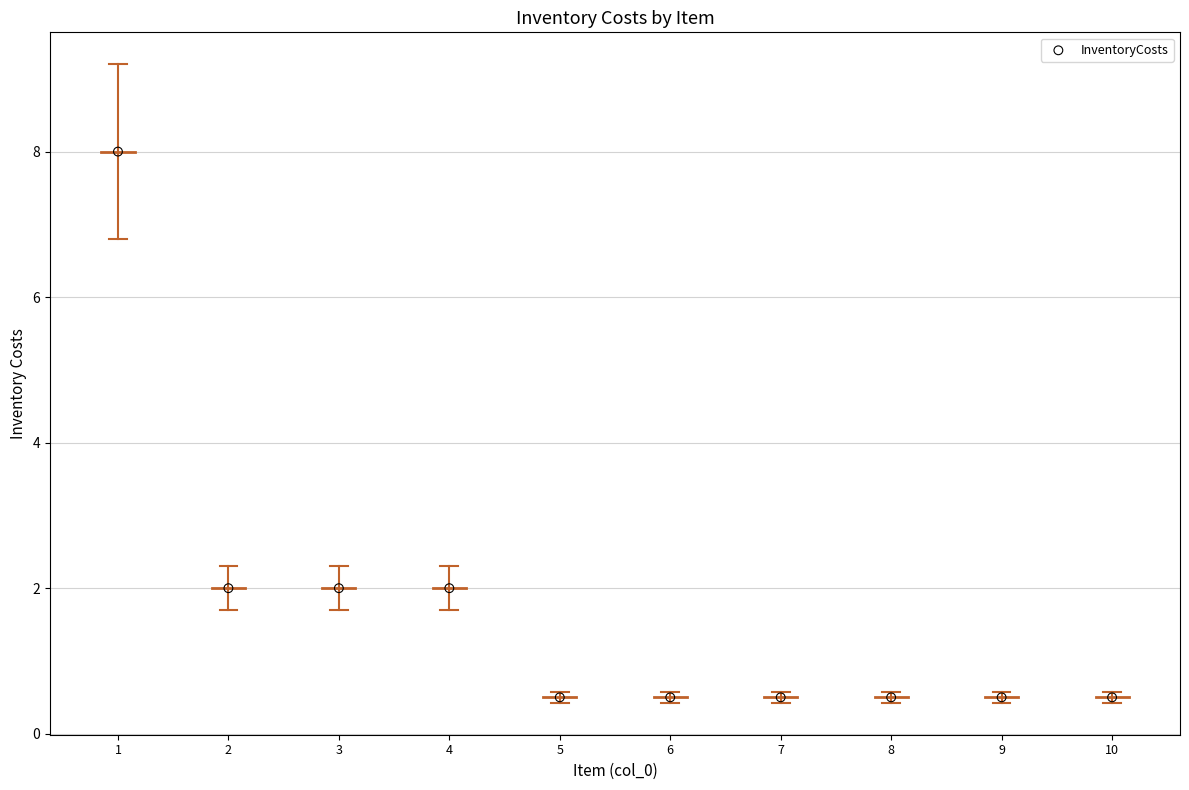

What is the average Y value?

1.7